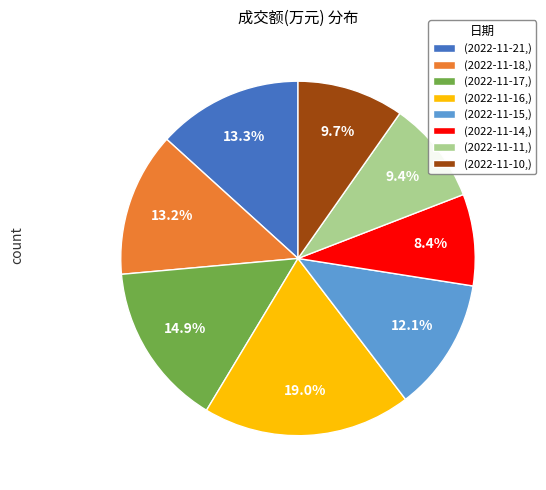

To the nearest percent, what is the difference between the largest and smallest slice percentages?

11%